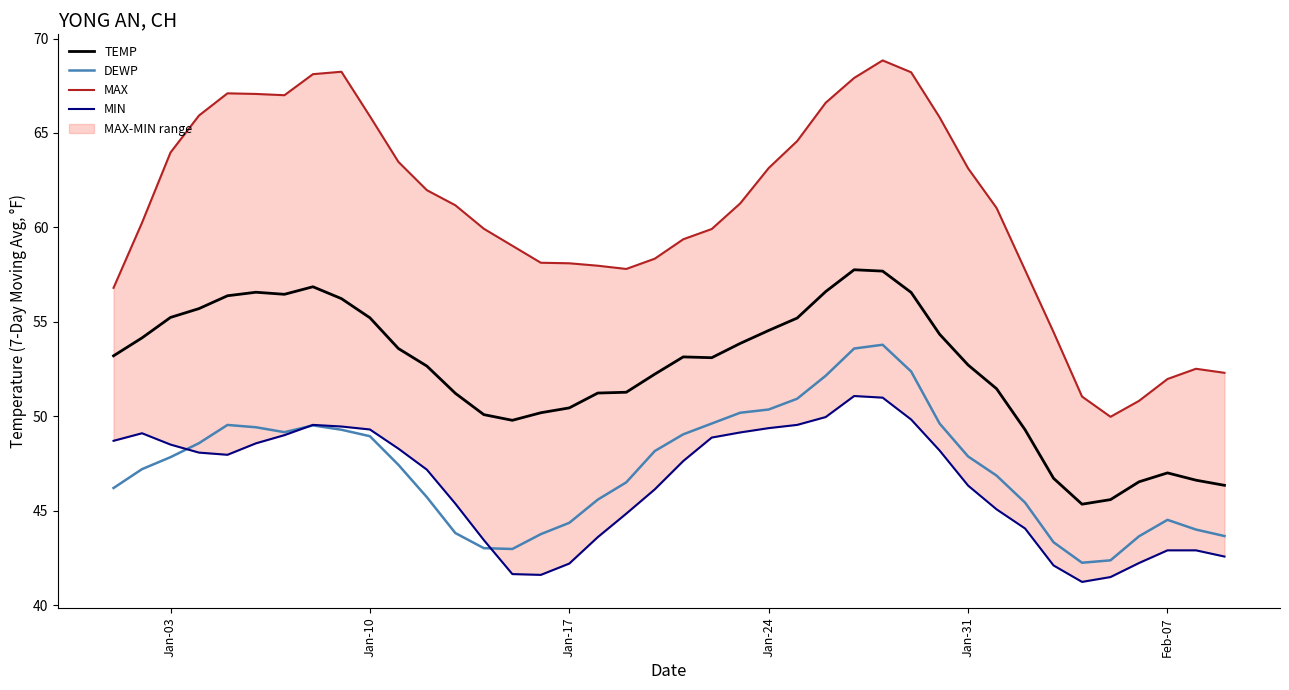

True or false: DEWP and TEMP cross at least once.

False